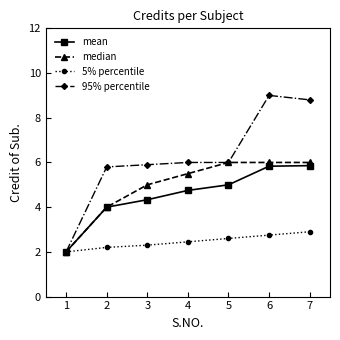

Which series changed the most between 1 and 7?

95% percentile